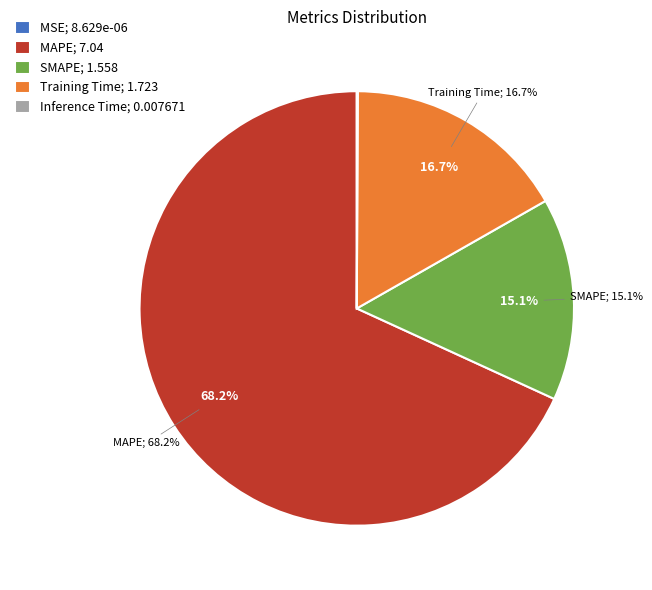

Is it true that Training Time is 17% of the pie?

True